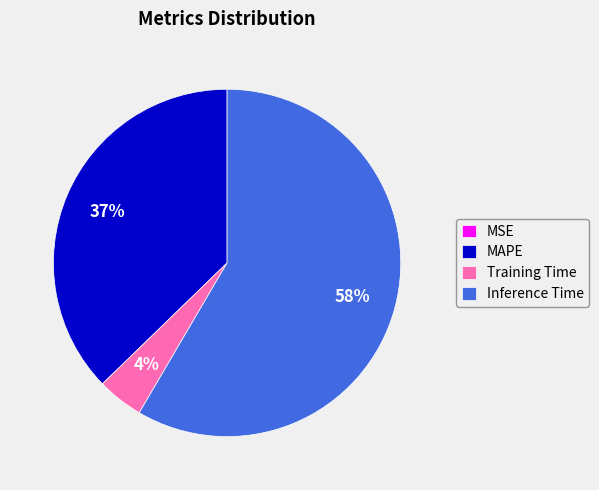

Which has a higher value, Training Time or MAPE?

MAPE